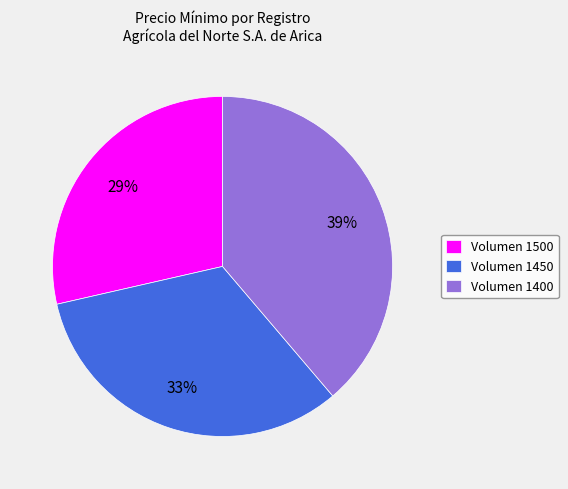

Which category has the biggest portion of the pie?

Volumen 1400